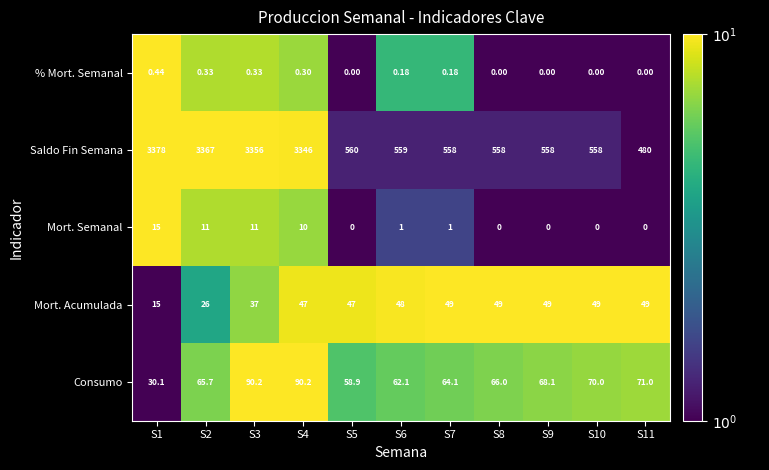

Which series has the widest spread of values?

Saldo Fin Semana